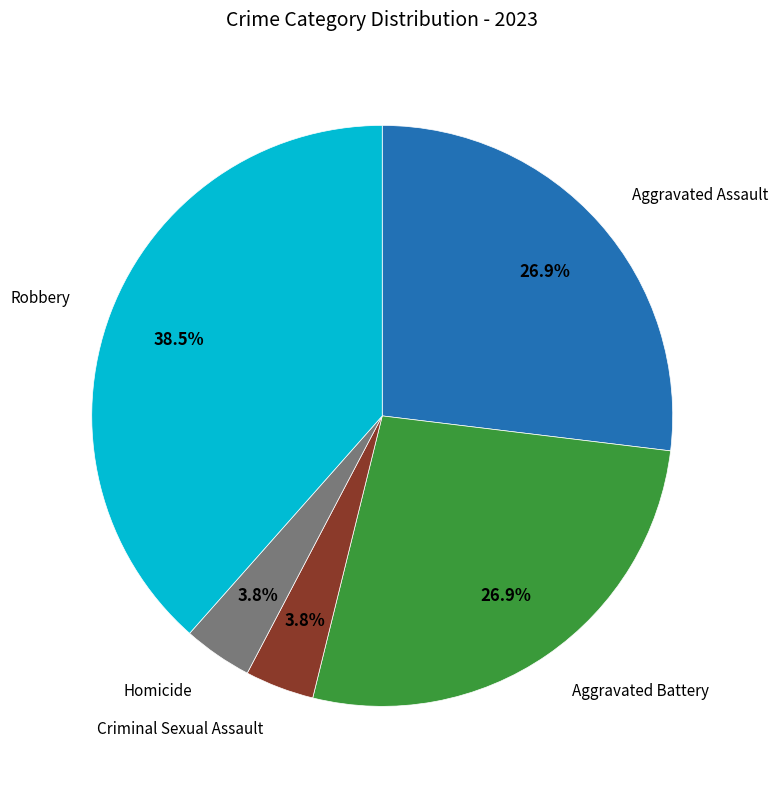

Count the number of slices in the pie.

5